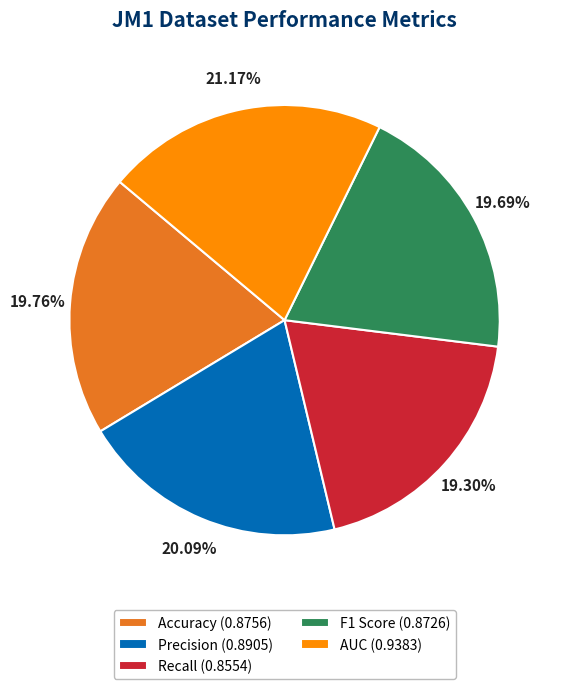

To the nearest percent, what is the average slice percentage?

20%